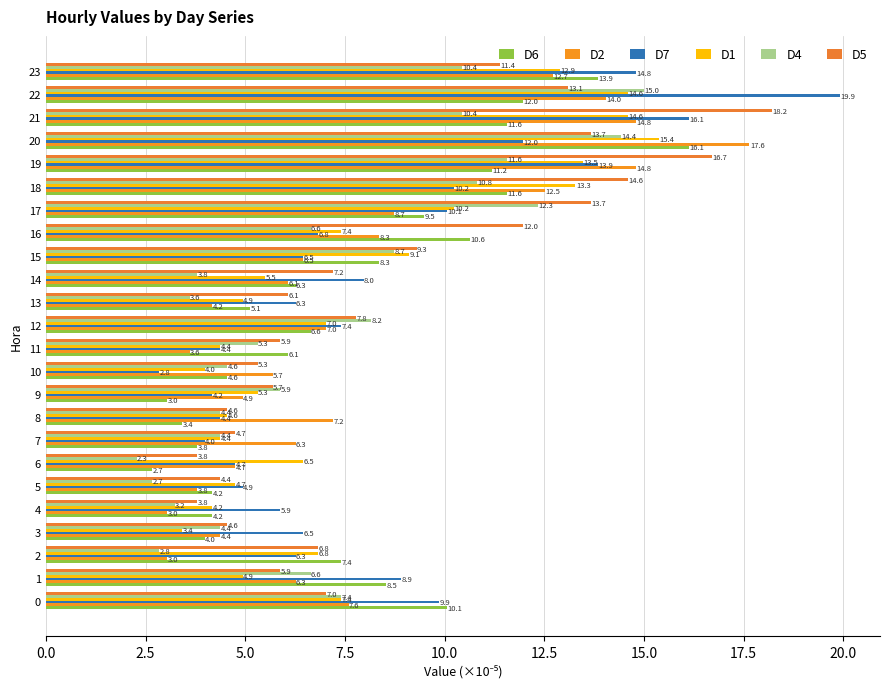

Rank the series by their maximum value, from lowest to highest.

D4, D1, D6, D2, D5, D7